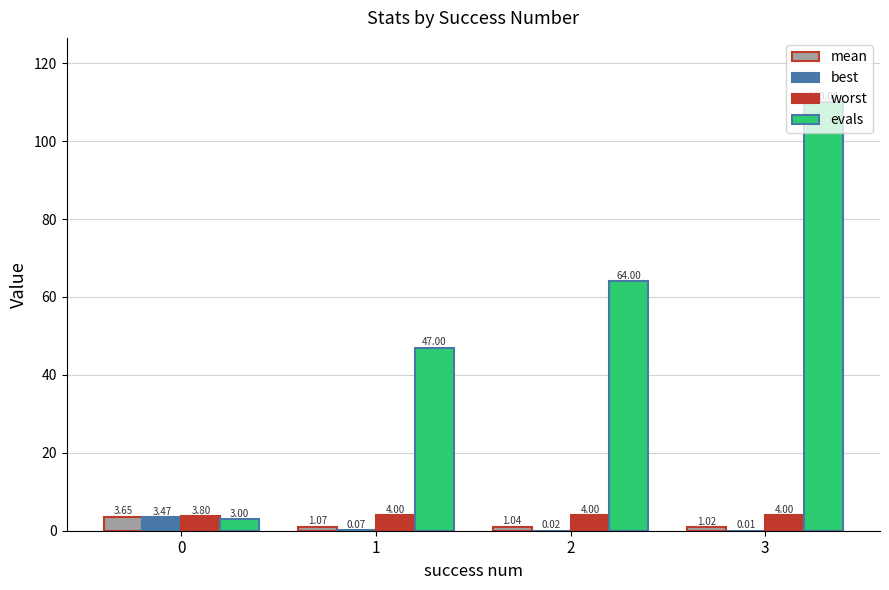

What is the sum of all evals values?

224.0